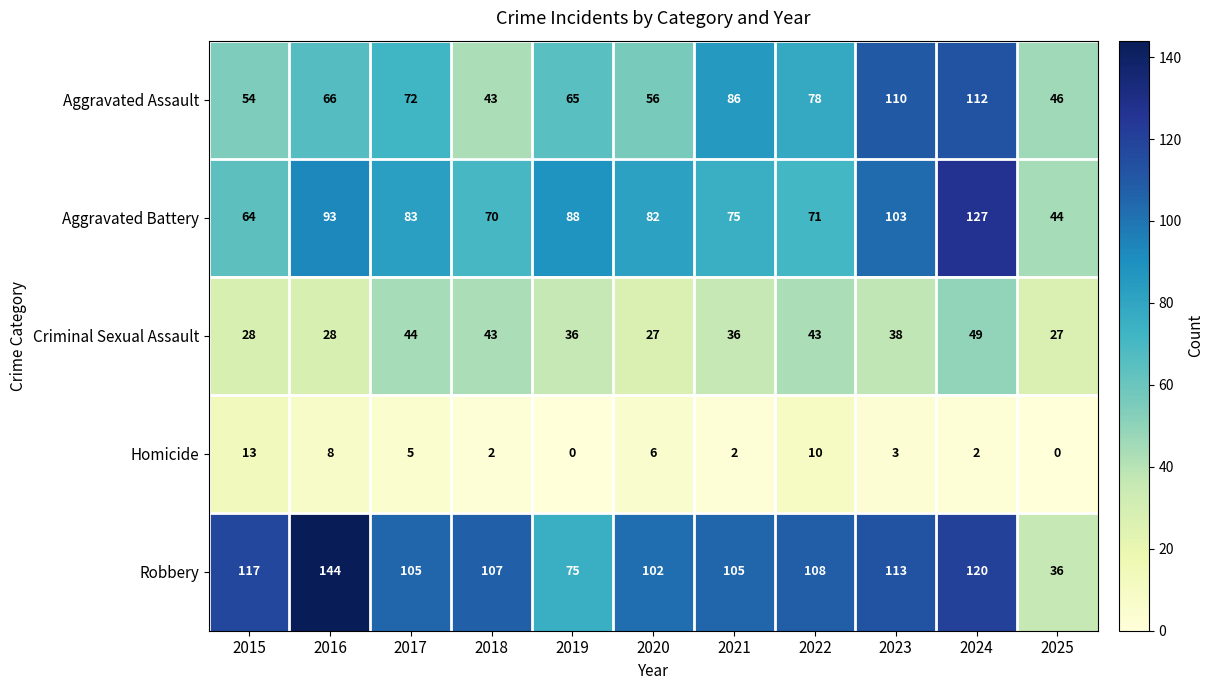

Which series has the largest range (max minus min)?

Robbery